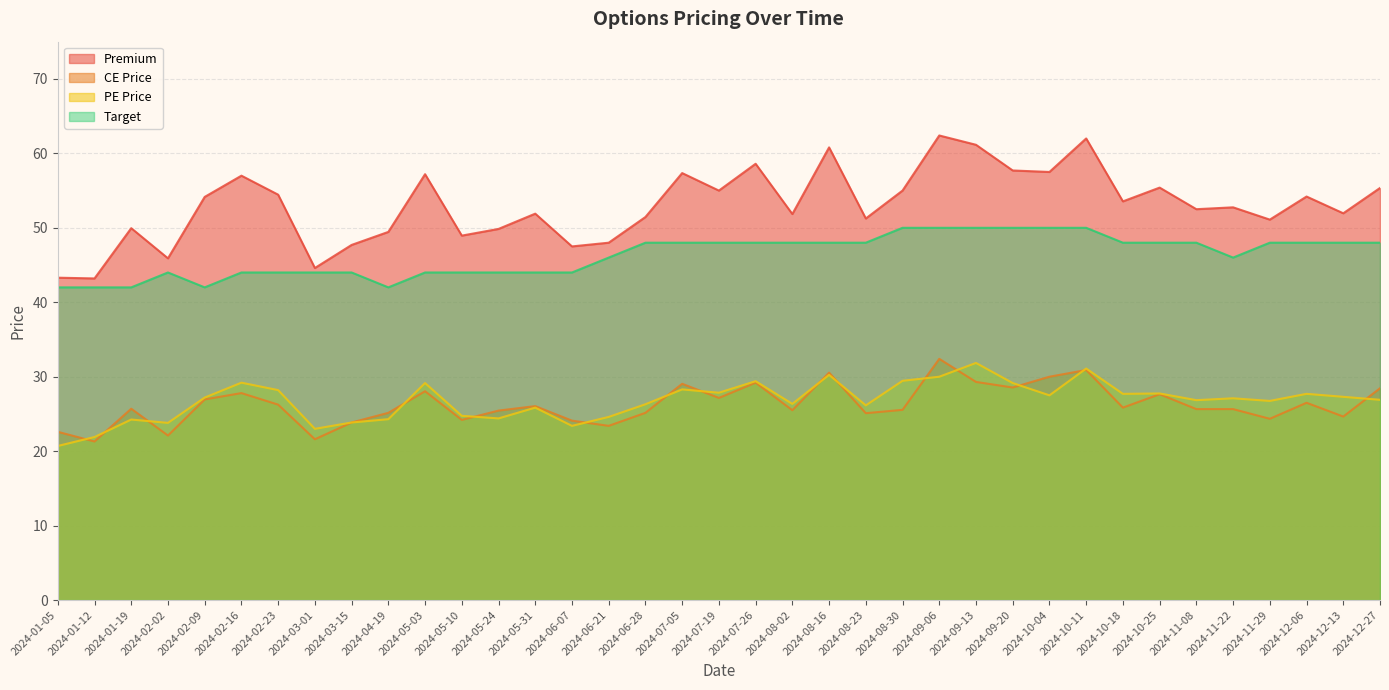

At which category is the sum across all series the highest?

2024-09-06